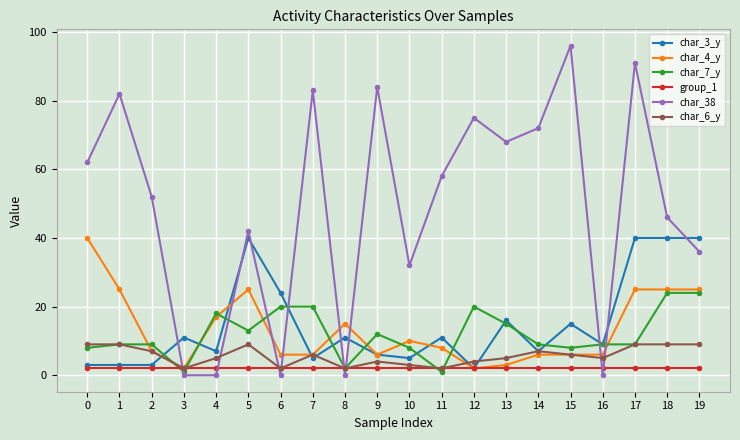

What is the average value of the char_38 series?

49